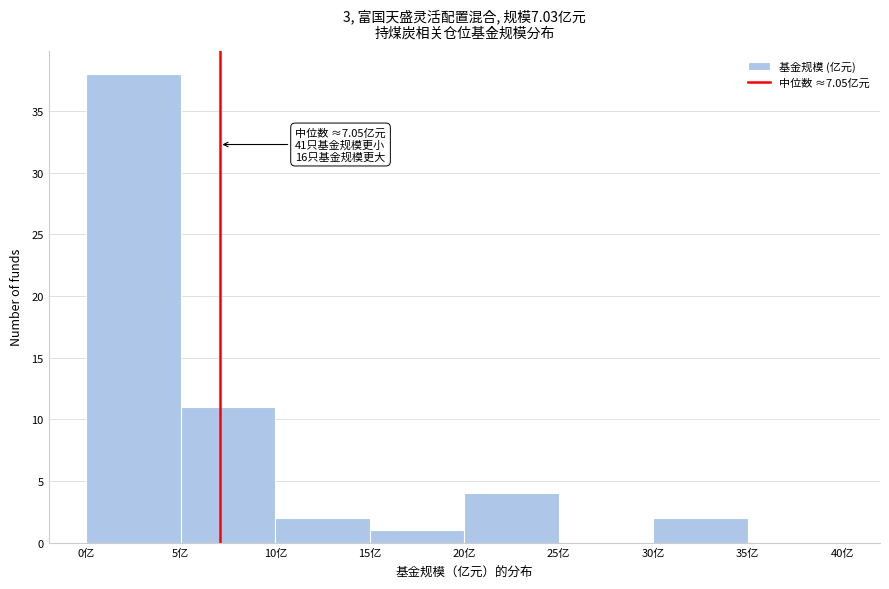

Over which range of the x-axis is the bar tallest?

0 to 5